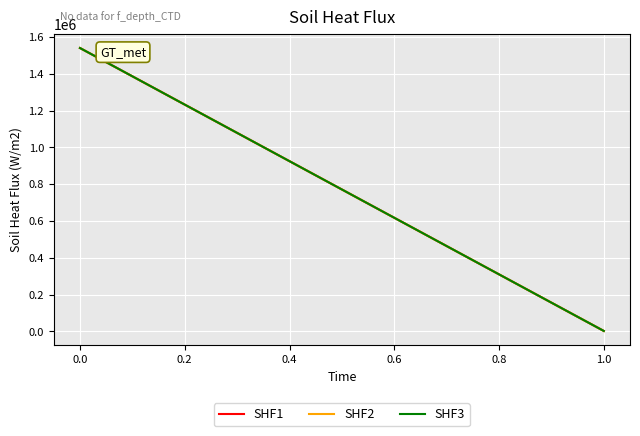

What is the sum of all SHF1 values?

1542309.5